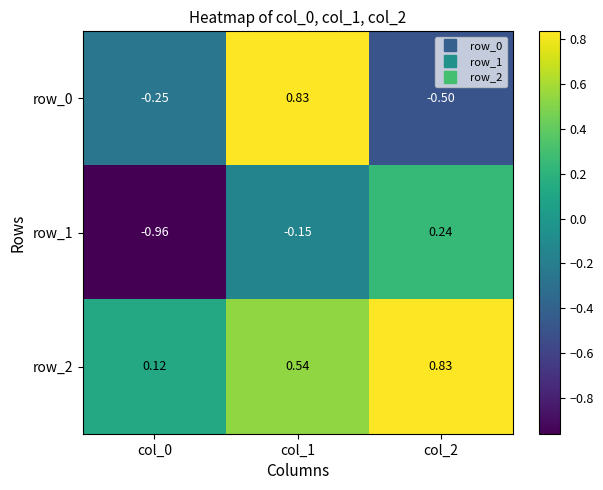

What is the difference between the highest and lowest values at col_0?

1.1